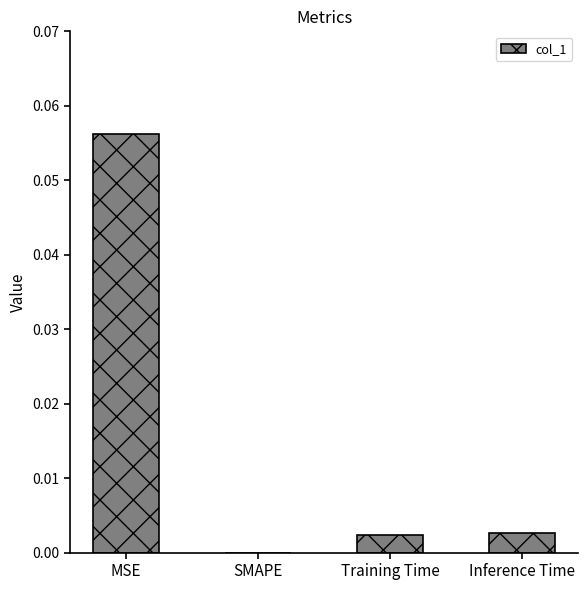

Does the chart contain stacked bars?

No